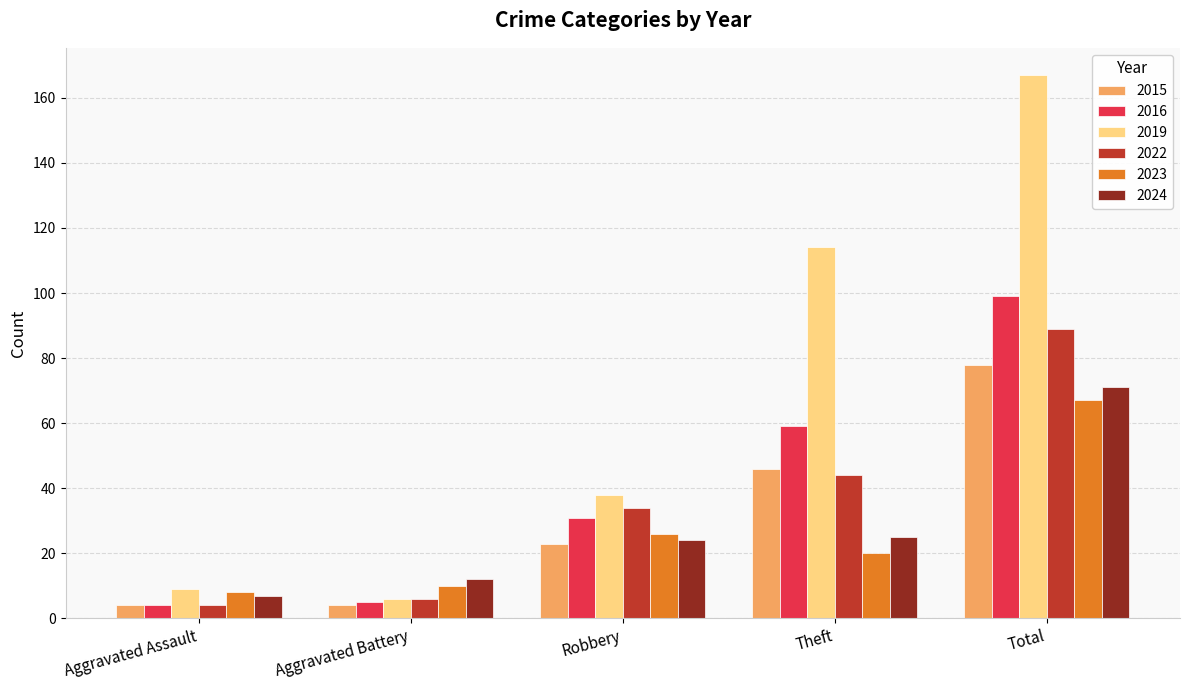

Reading left to right, transcribe all the data shown in this chart.

2015: 4	4	23	46	78
2016: 4	5	31	59	99
2019: 9	6	38	114	167
2022: 4	6	34	44	89
2023: 8	10	26	20	67
2024: 7	12	24	25	71